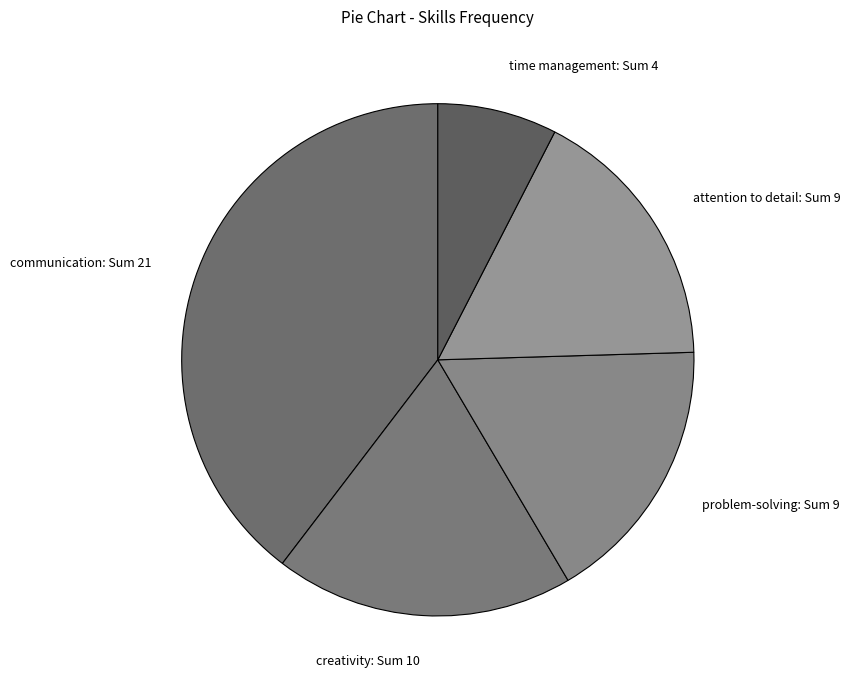

Is problem-solving the majority of the pie?

No